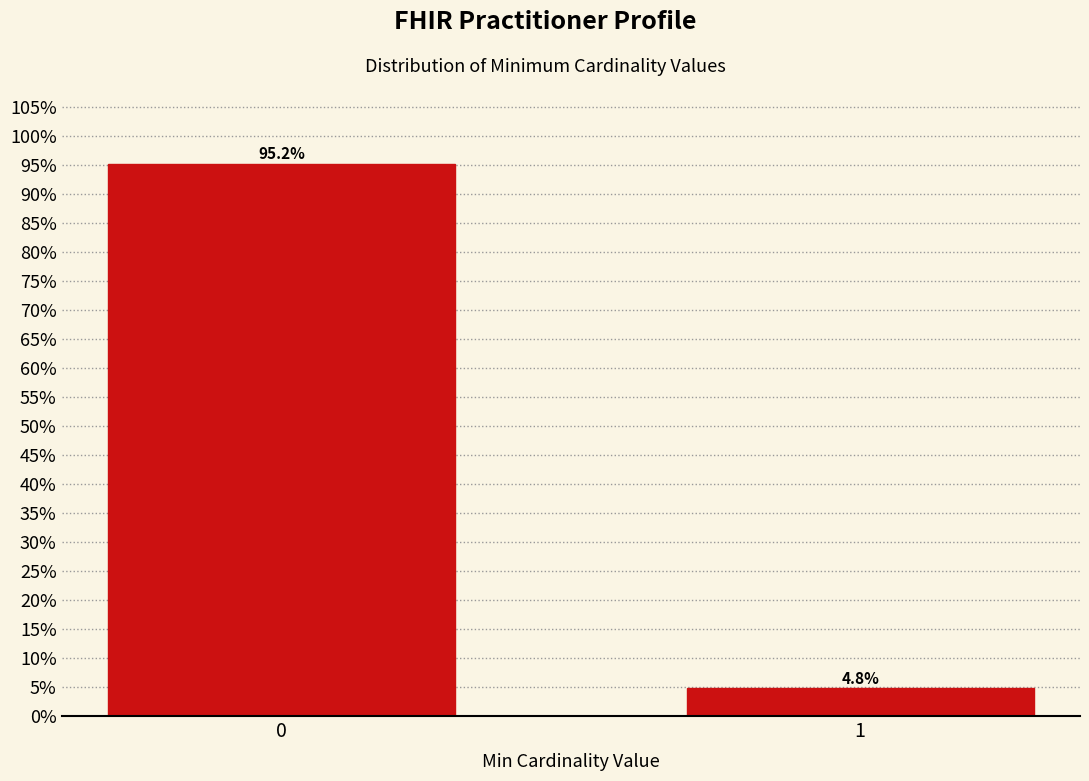

Reading left to right, list all the values displayed in this chart.

95.2	4.8